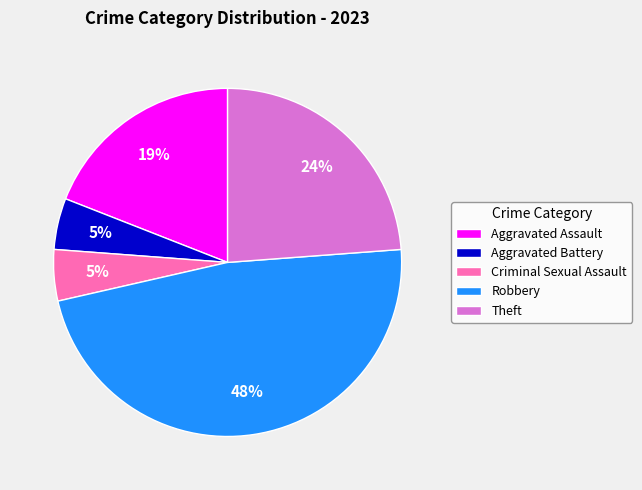

How many segments does this pie chart have?

5